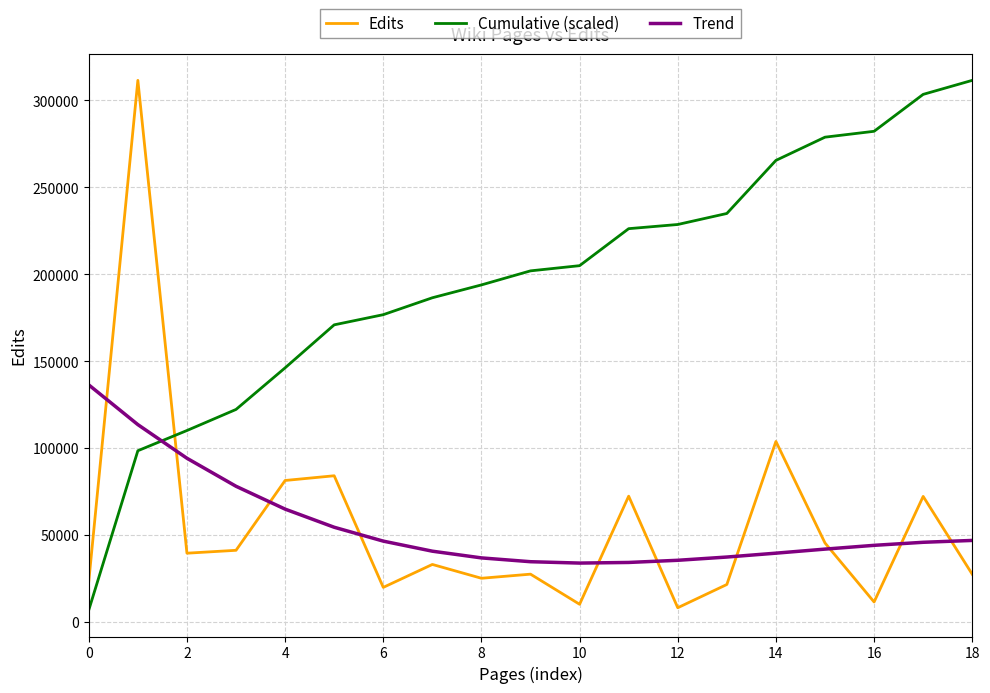

How many lines are shown in the chart?

3